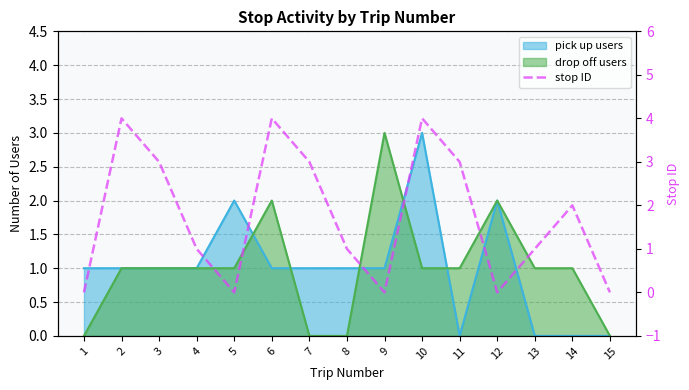

At which label does the data first exceed 1?

2